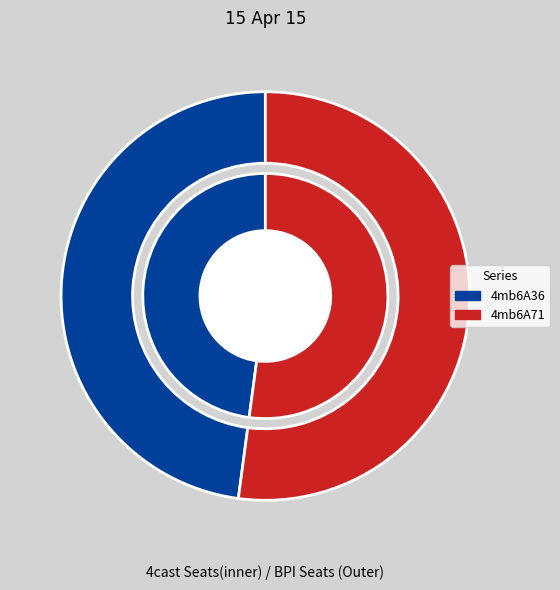

Is it true that 4mb6A71 is 52% of the pie?

True